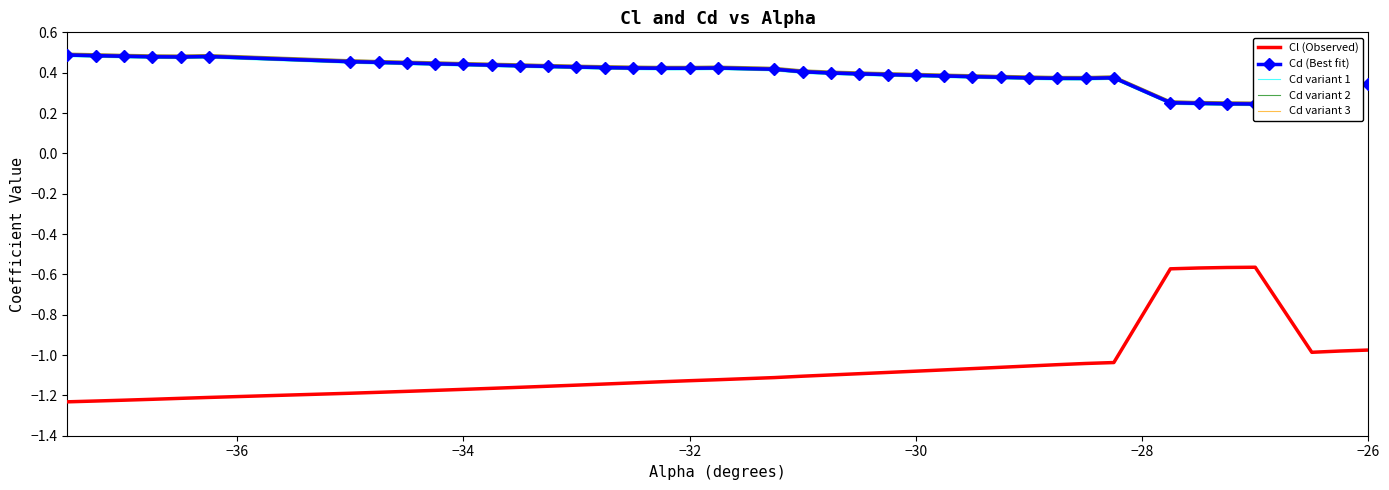

Count the number of categories in the chart.

40